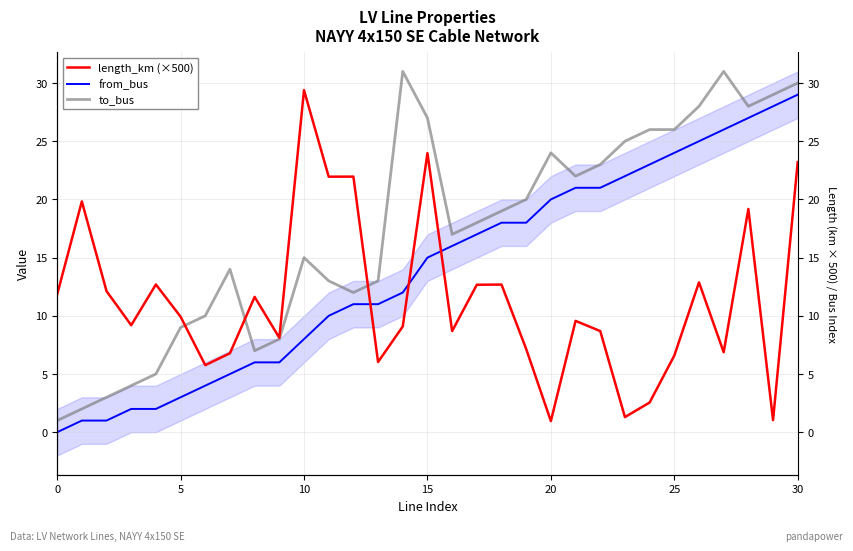

How many data points does each series have?

31